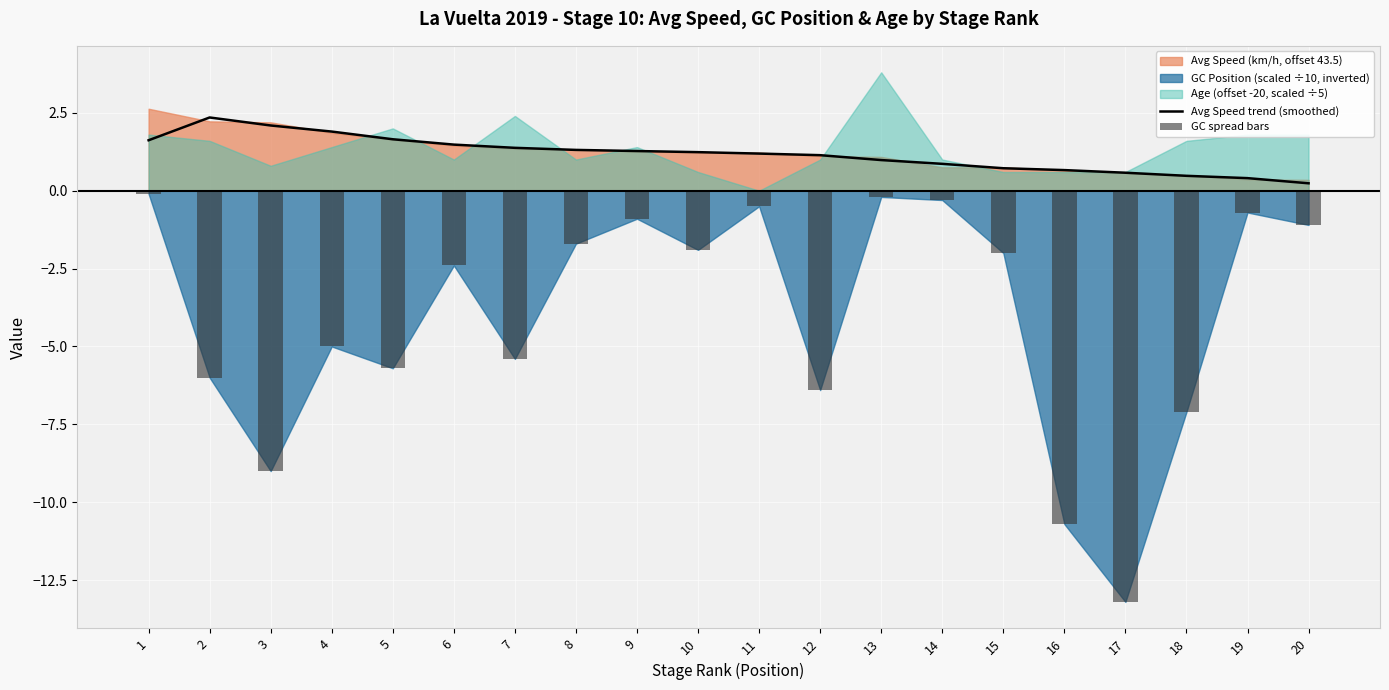

Between 3 and 20, which series saw the biggest shift?

GC spread bars